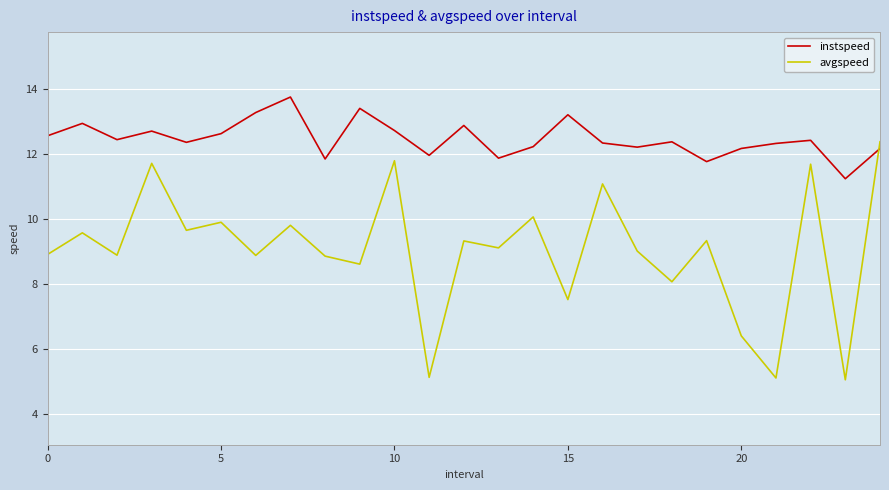

How many intersections are there between instspeed and avgspeed?

1